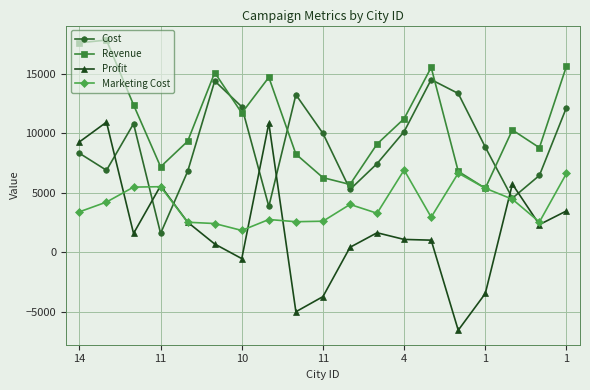

Which series has the largest total across all categories?

Revenue